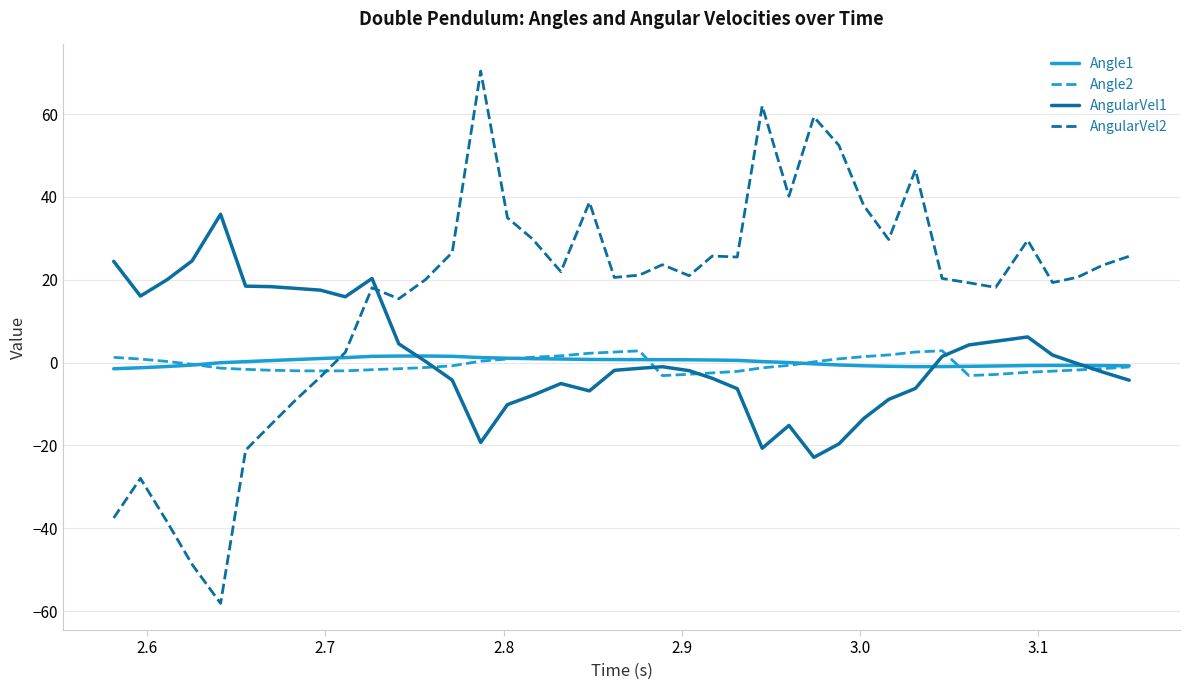

After their last crossing, which series has the higher values: AngularVel2 or AngularVel1?

AngularVel2